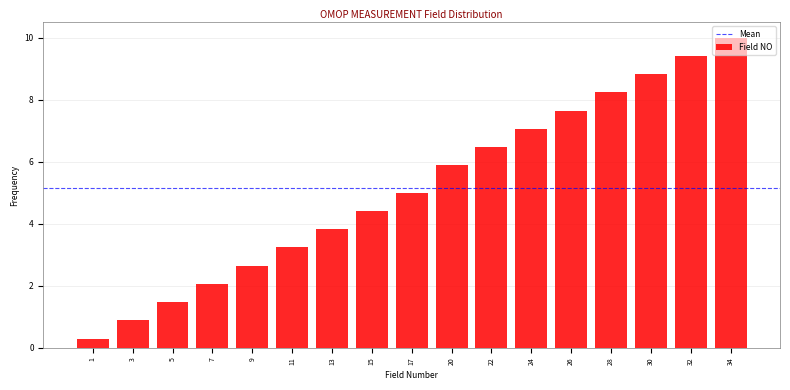

What is the sum of the values at 24 and 1?

7.4